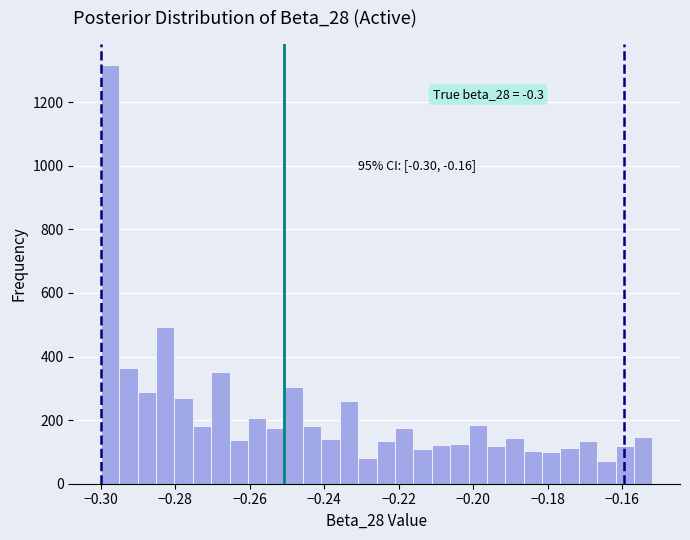

Read against the x-axis, roughly where is the centre of the tallest bar?

-0.298